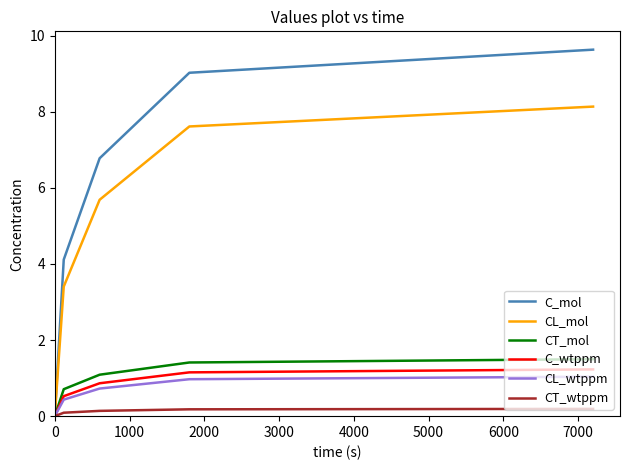

What are all the series names shown in the legend?

C_mol, CL_mol, CT_mol, C_wtppm, CL_wtppm, CT_wtppm